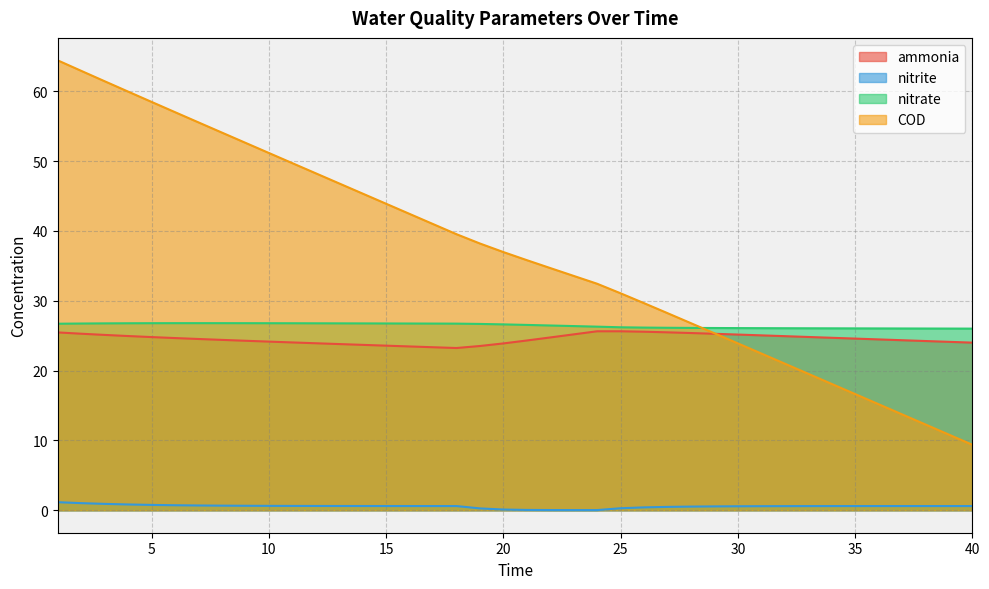

Does the chart display data point markers on the line(s)?

No